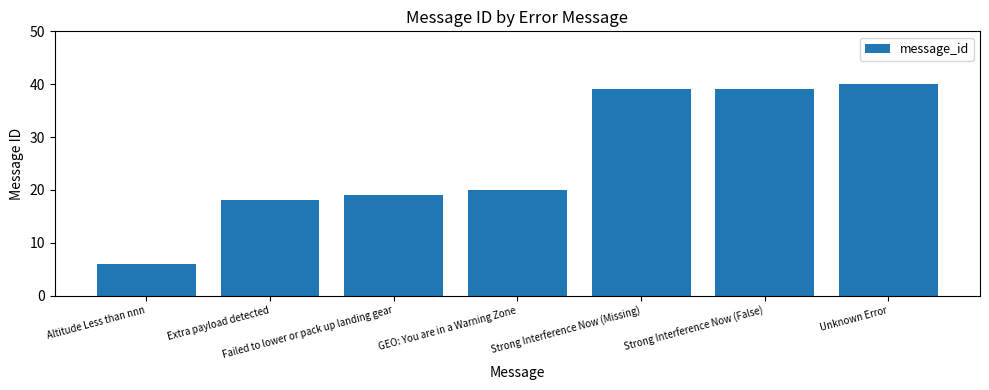

Which has a higher value, Failed to lower or pack up landing gear or Unknown Error?

Unknown Error